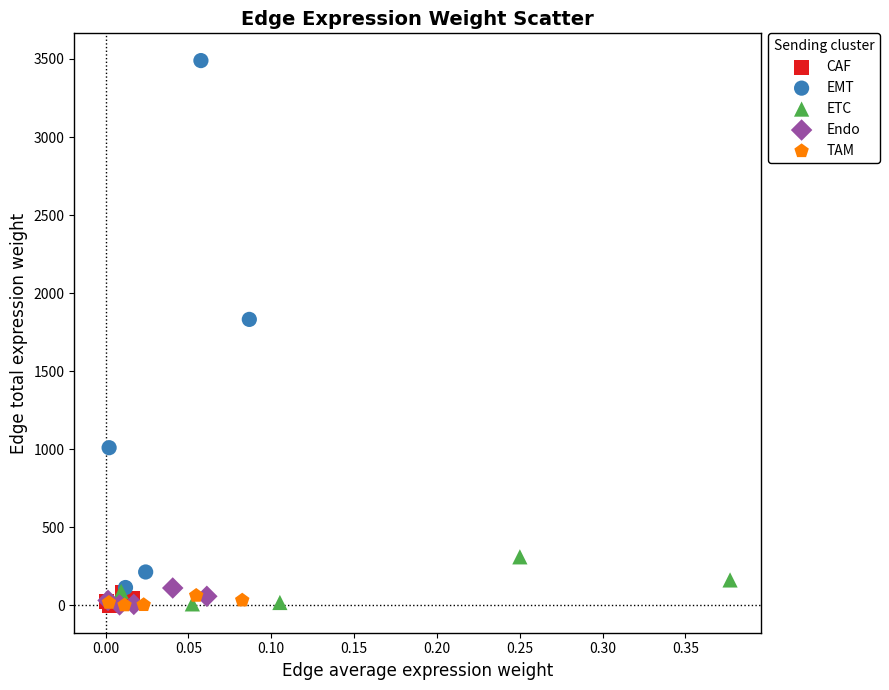

Which series has the widest spread of Y values?

EMT